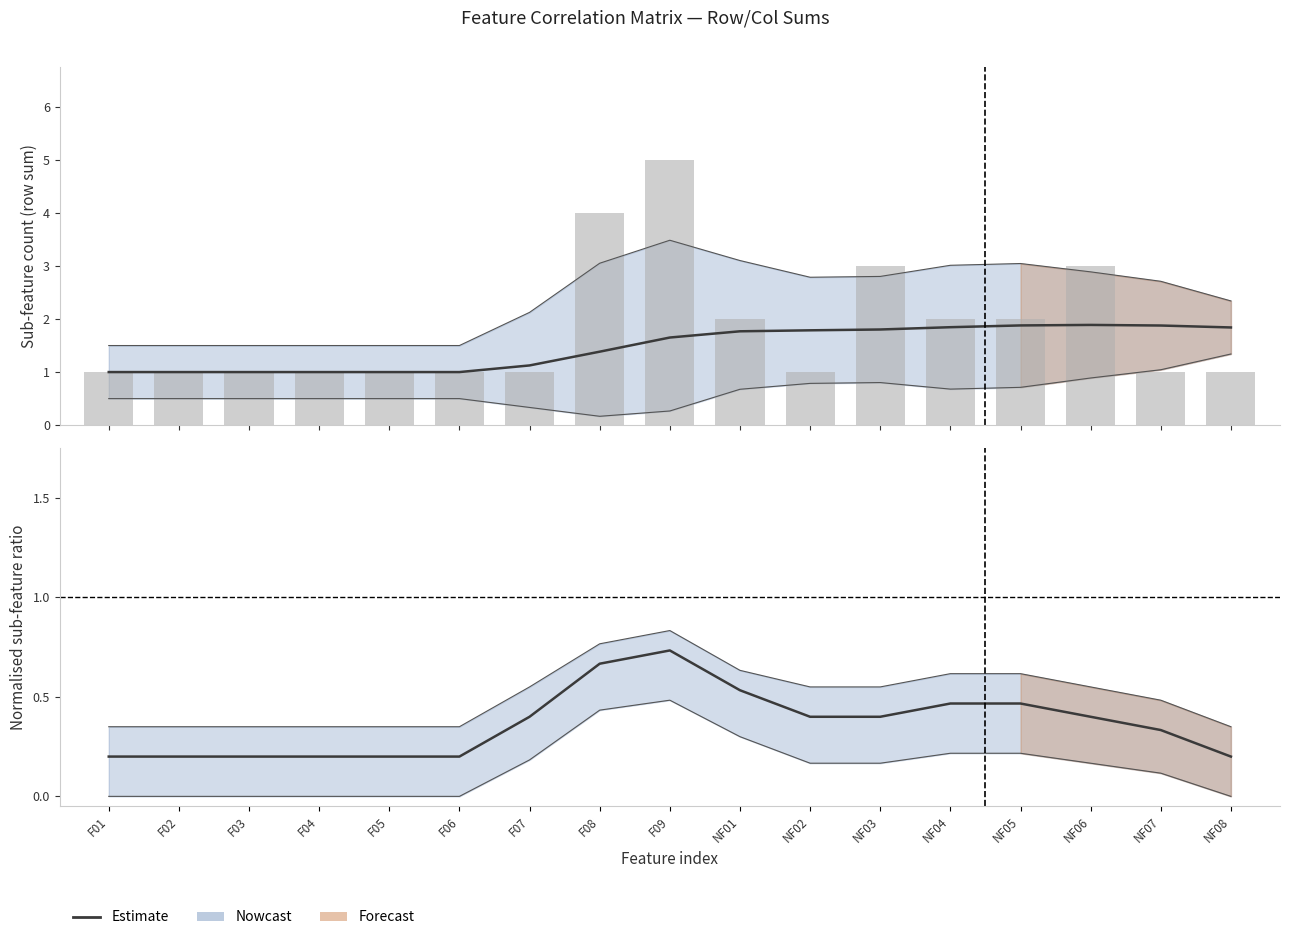

What is the difference between the highest and lowest values at F04?

0.8